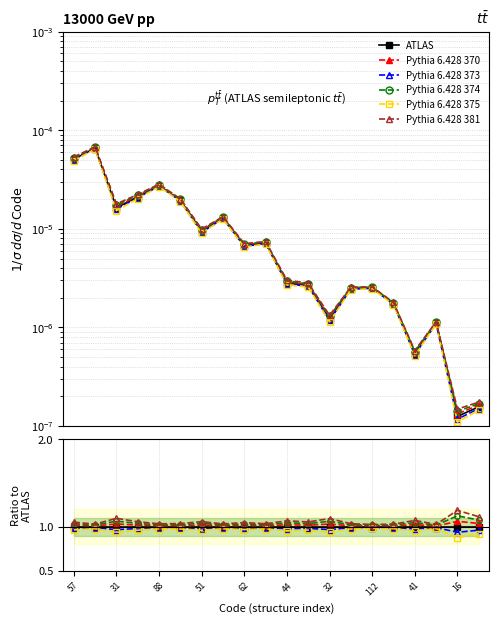

How many lines are shown in the chart?

6